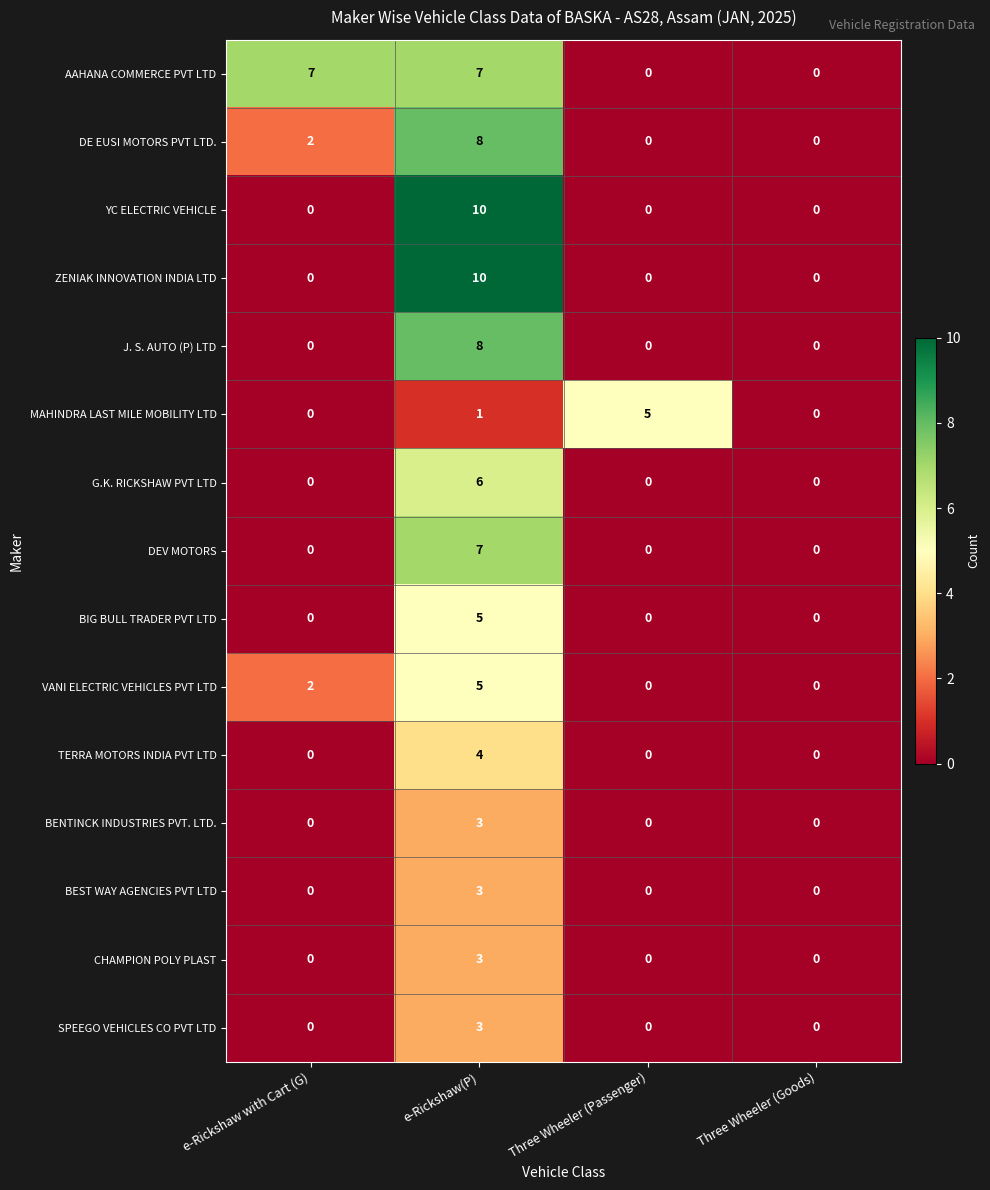

True or false: TERRA MOTORS INDIA PVT LTD has a value of -3 at e-Rickshaw with Cart (G).

False